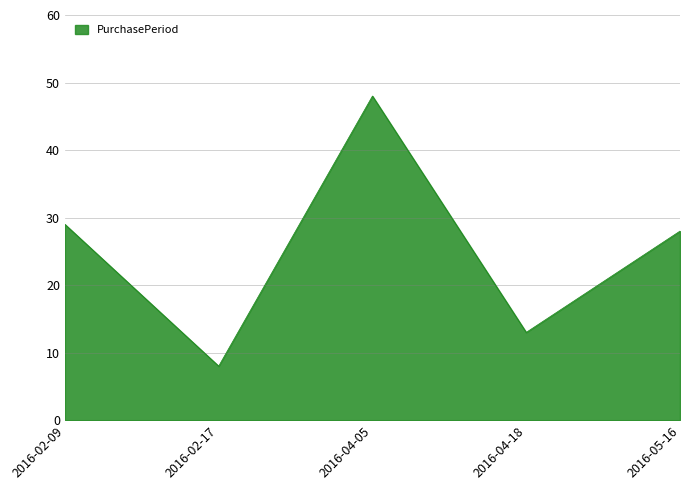

Reading left to right, list all the values displayed in this chart.

29	8	48	13	28